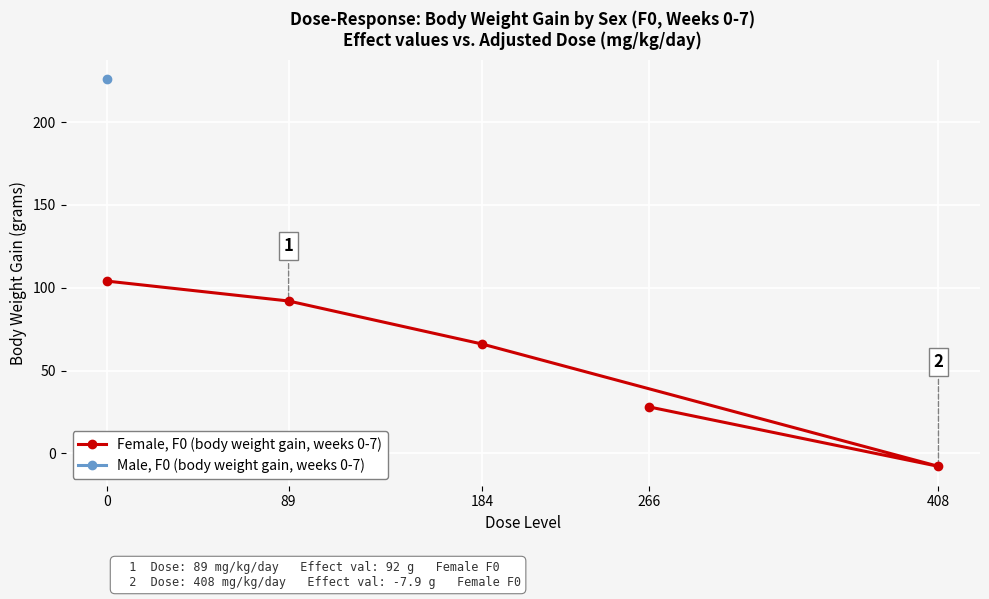

Which has a higher value, 89 or 408?

89